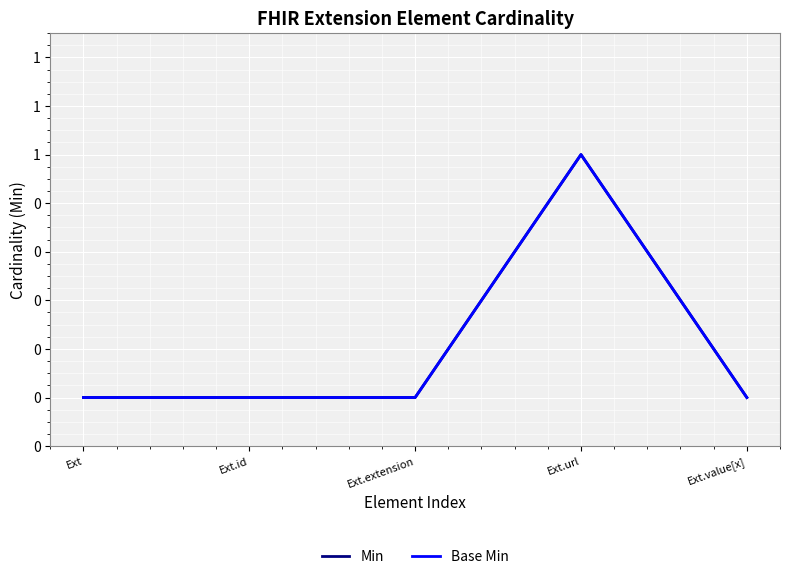

What is the sum of the Min values at Ext.url and Ext?

1